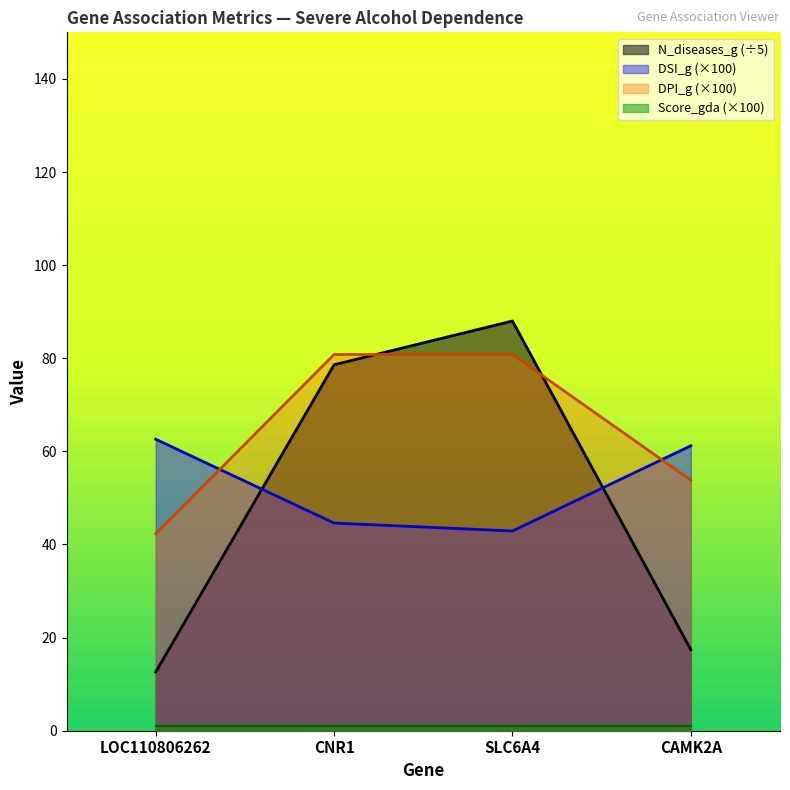

After their last crossing, which series has the higher values: DSI_g (×100) or DPI_g (×100)?

DSI_g (×100)